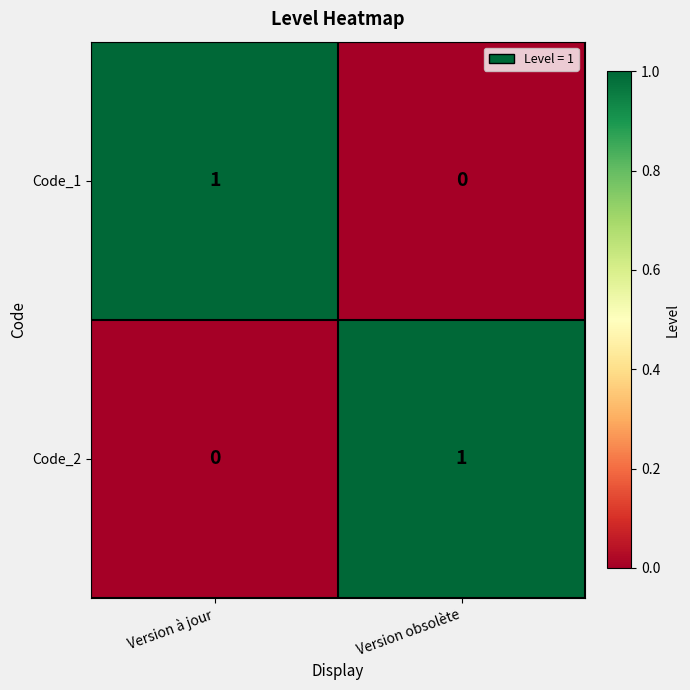

List the labels in order of Code_1 value, smallest first.

Version obsolète, Version à jour